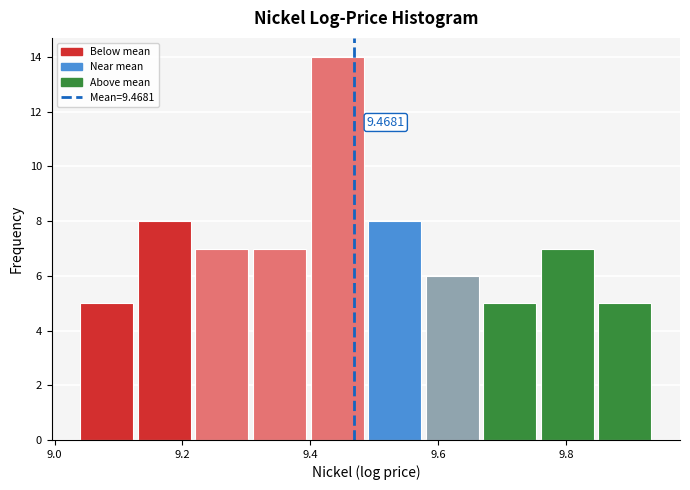

Over which range of the x-axis is the bar tallest?

9.40 to 9.50